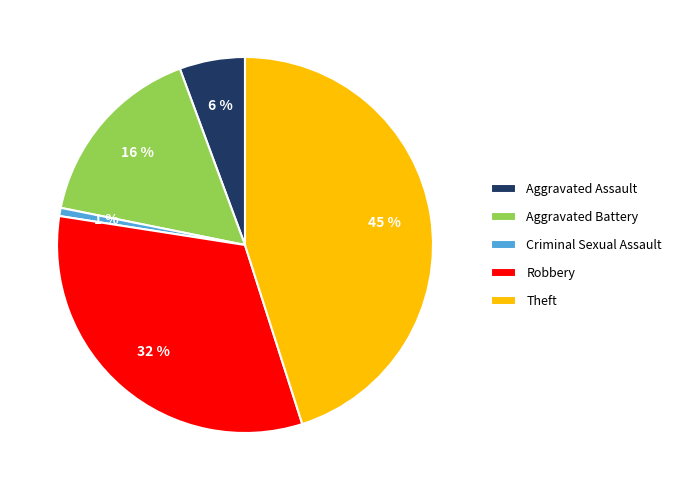

Is it true that Robbery is 44% of the pie?

False